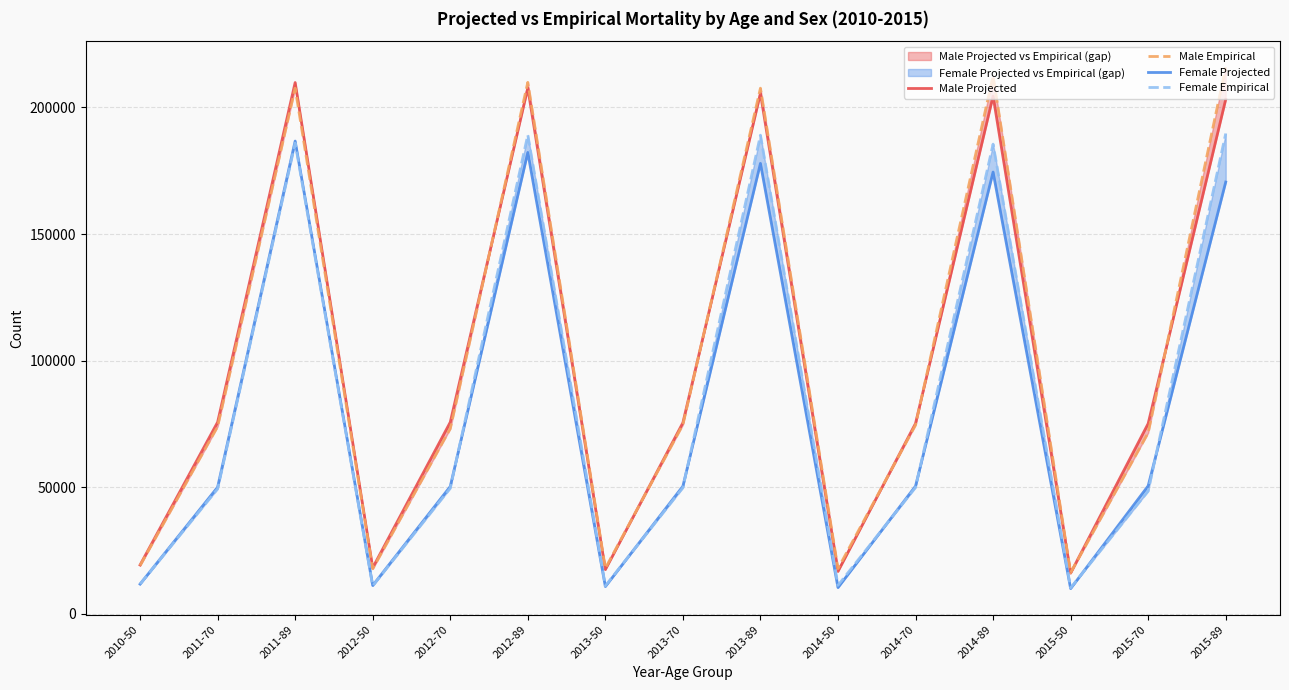

Is it true that Male Projected equals 30844 at 2011-70?

False